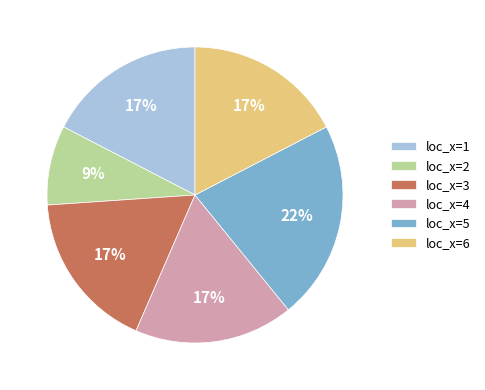

What percentage is the loc_x=1 slice, to the nearest percent?

17%